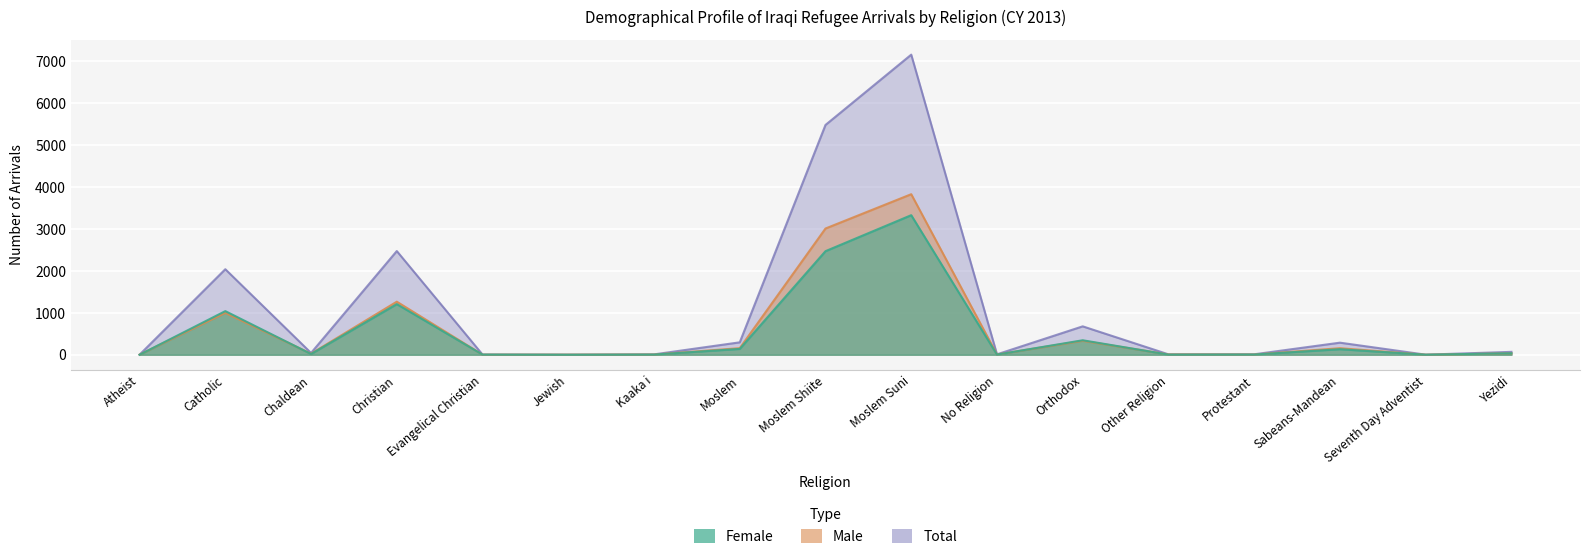

What is the difference between the maximum and second lowest values in the Total series?

7152